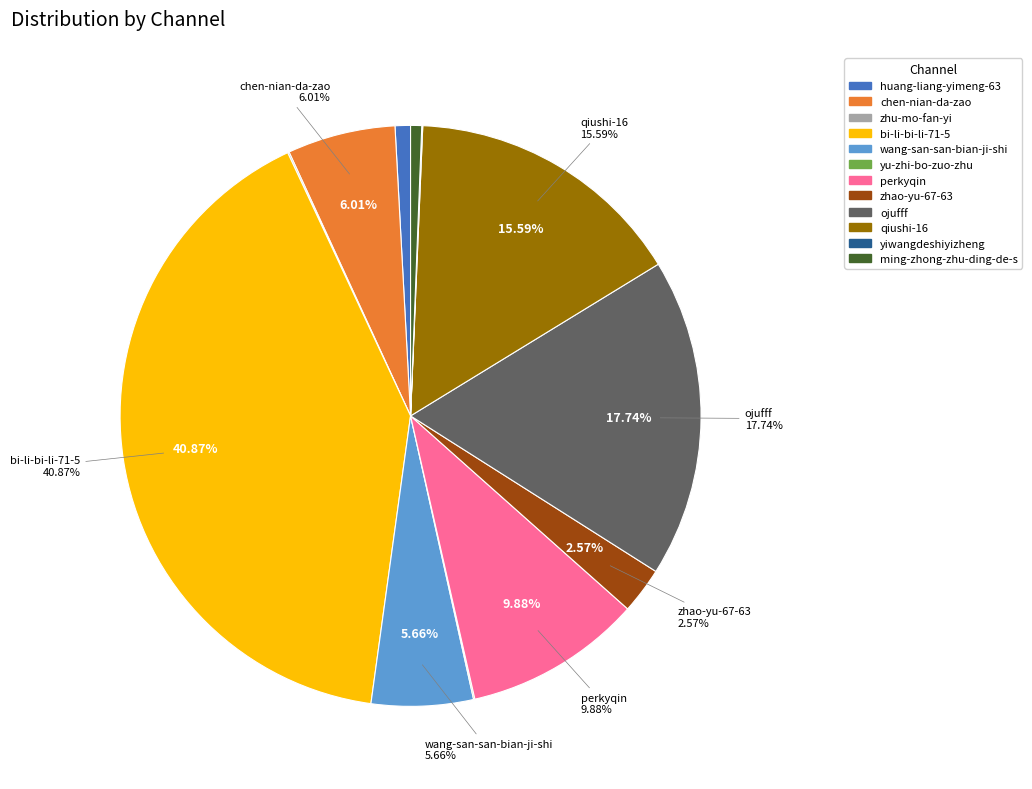

Does any single category account for the majority?

No